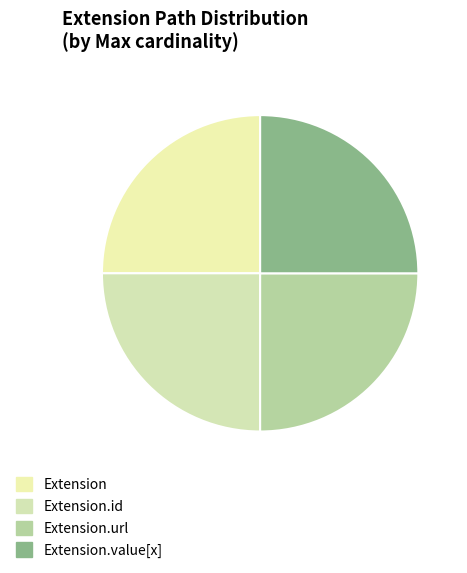

How many segments does this pie chart have?

4